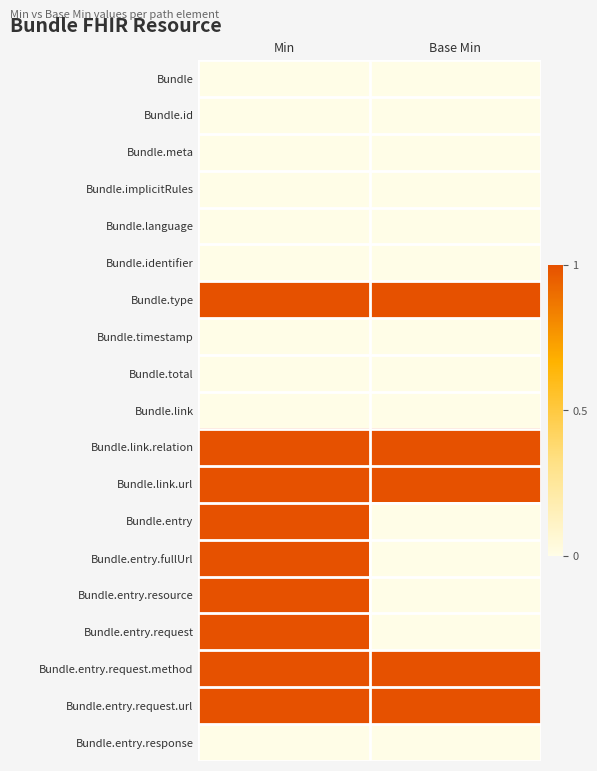

Reading left to right, what are all the values shown in this chart?

Bundle: Min=0	Base Min=0
Bundle.id: Min=0	Base Min=0
Bundle.meta: Min=0	Base Min=0
Bundle.implicitRules: Min=0	Base Min=0
Bundle.language: Min=0	Base Min=0
Bundle.identifier: Min=0	Base Min=0
Bundle.type: Min=1	Base Min=1
Bundle.timestamp: Min=0	Base Min=0
Bundle.total: Min=0	Base Min=0
Bundle.link: Min=0	Base Min=0
Bundle.link.relation: Min=1	Base Min=1
Bundle.link.url: Min=1	Base Min=1
Bundle.entry: Min=1	Base Min=0
Bundle.entry.fullUrl: Min=1	Base Min=0
Bundle.entry.resource: Min=1	Base Min=0
Bundle.entry.request: Min=1	Base Min=0
Bundle.entry.request.method: Min=1	Base Min=1
Bundle.entry.request.url: Min=1	Base Min=1
Bundle.entry.response: Min=0	Base Min=0